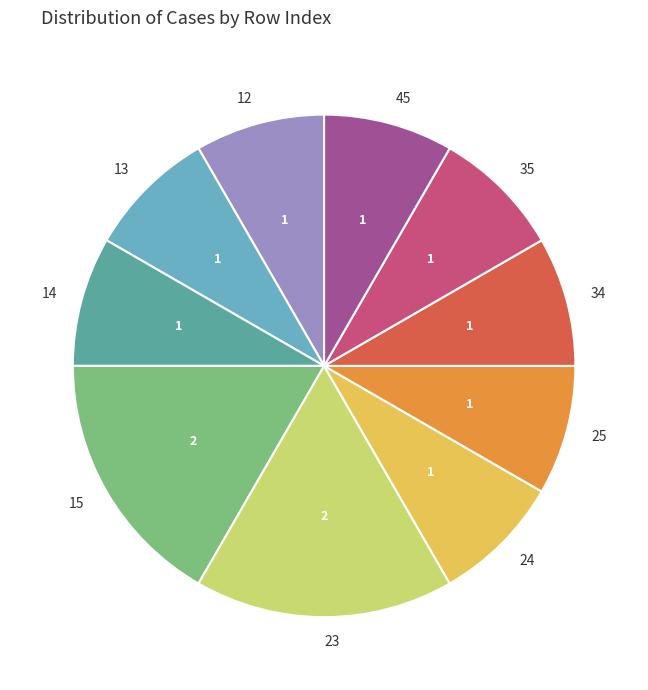

Does any single category account for the majority?

No